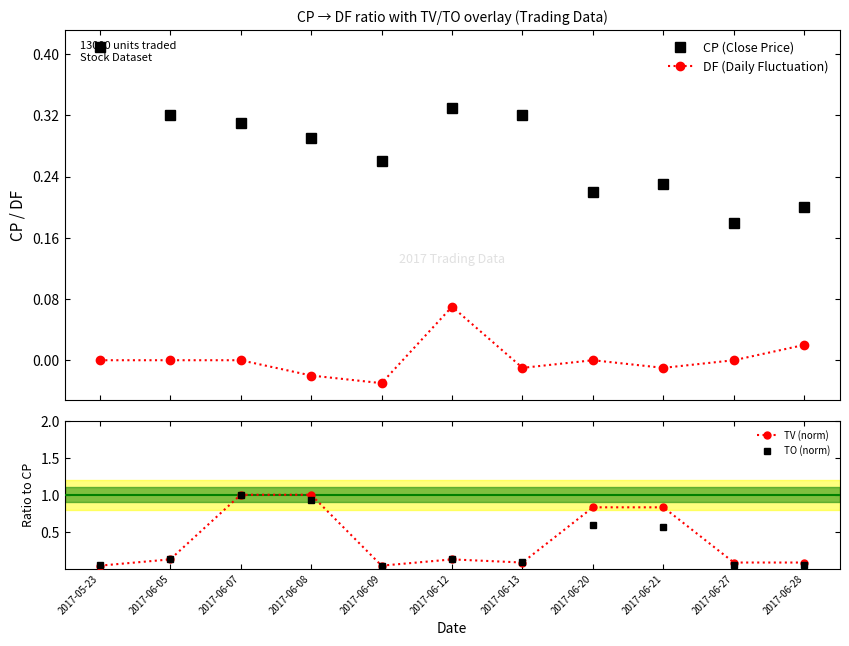

The value of CP (Close Price) at 2017-06-12 is 0.3. True or false?

True